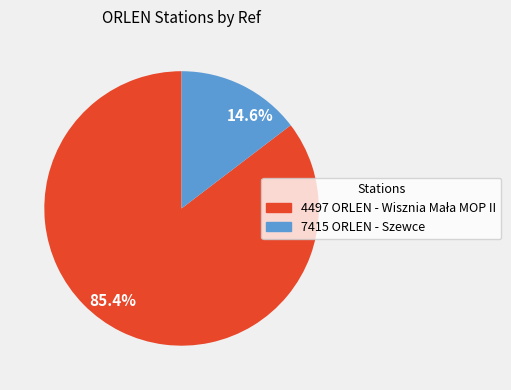

Combined, what portion of the pie is 85.4% and 14.6%?

100.0%